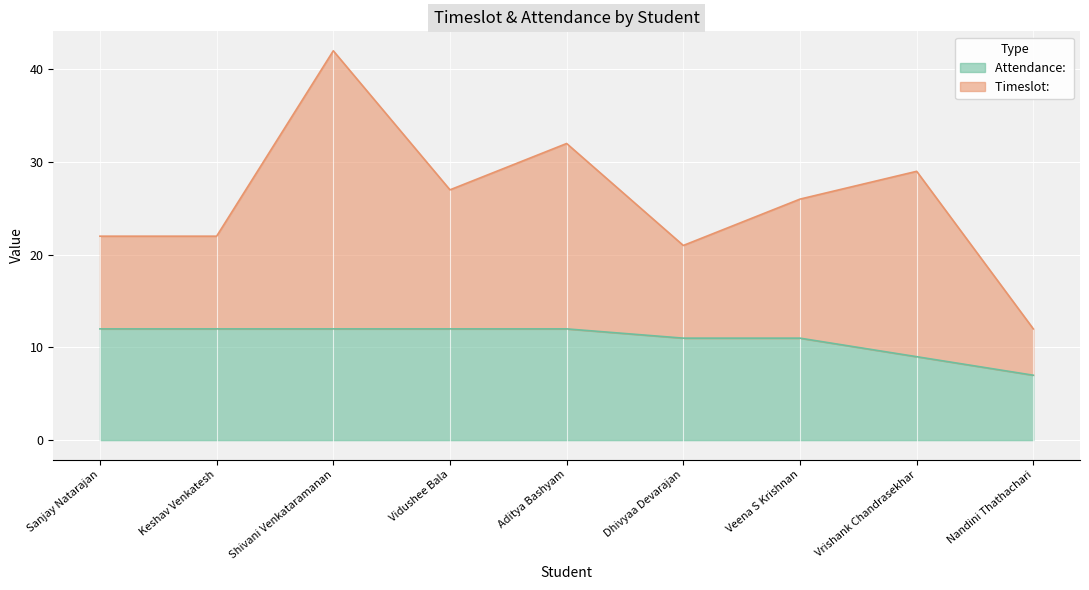

True or false: Attendance:  and Timeslot:  intersect in this chart.

False